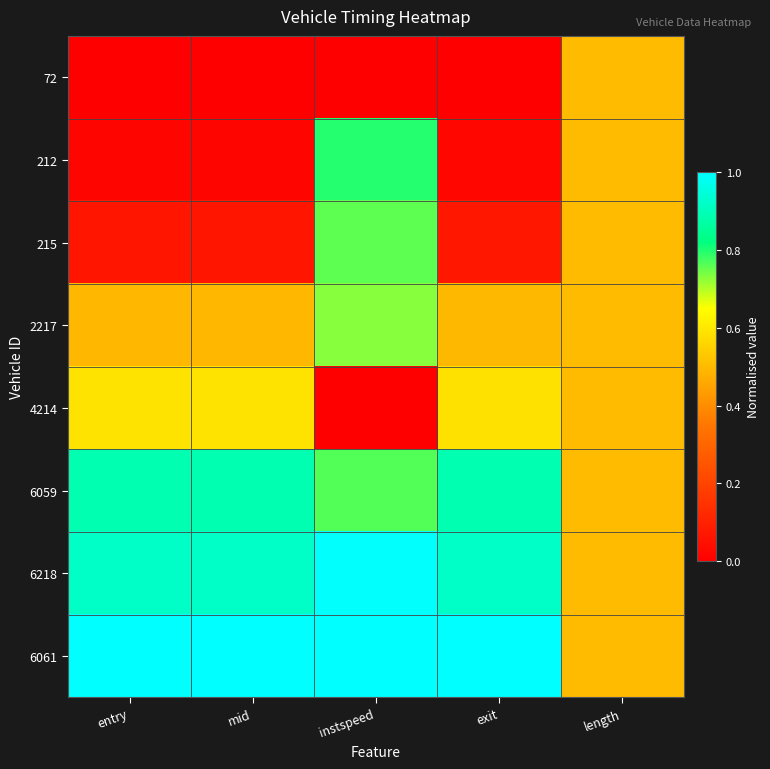

Rank the series at length from highest to lowest value.

72, 212, 215, 2217, 4214, 6059, 6218, 6061